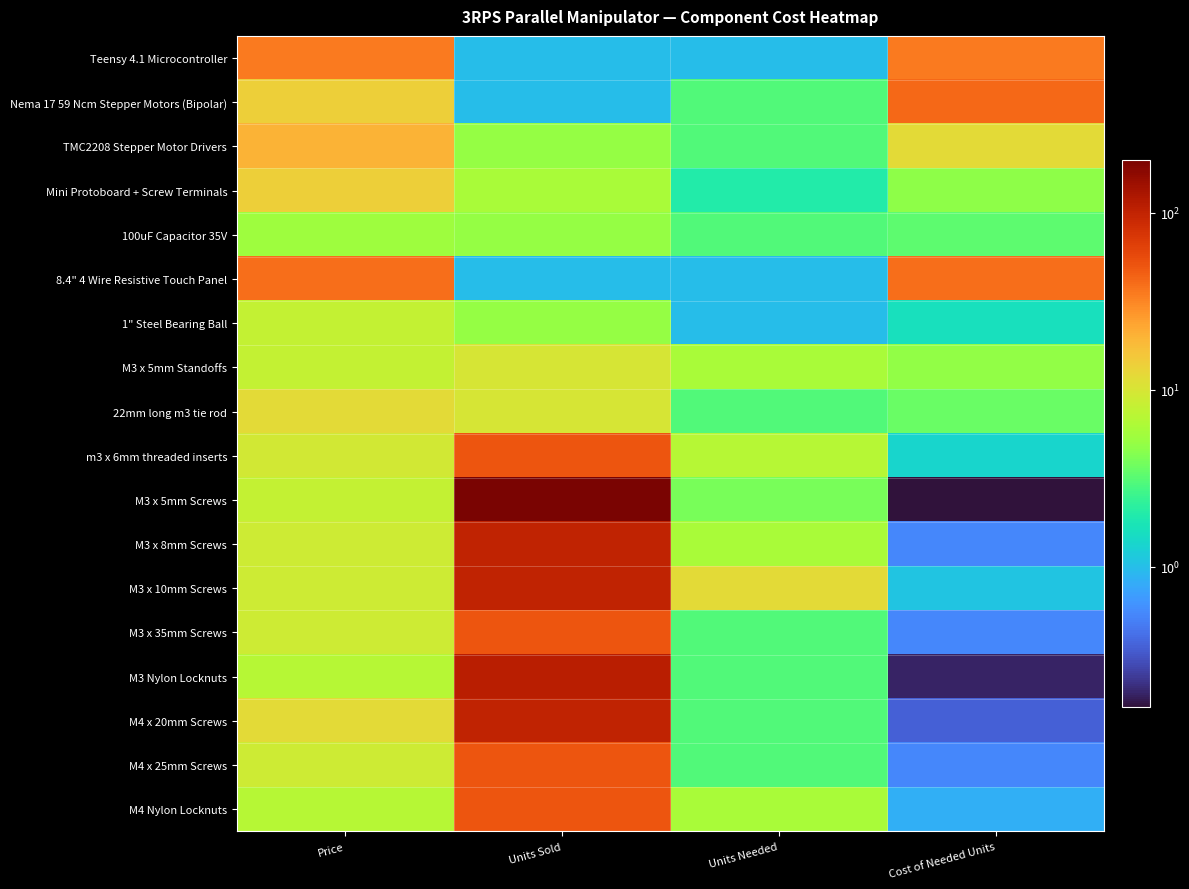

At how many categories does at least one series exceed 181?

1